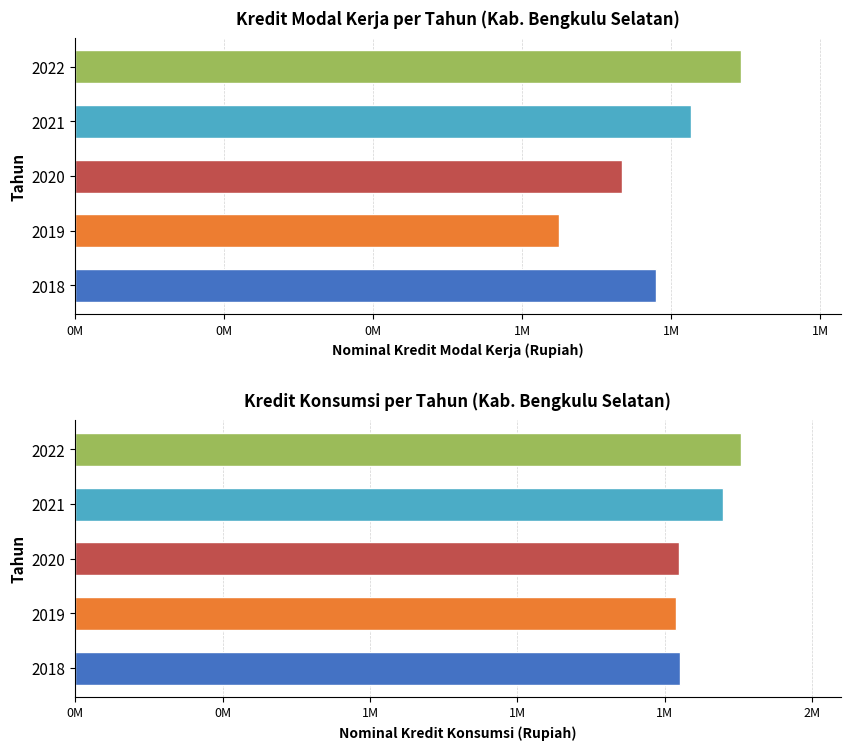

What is the value of the Konsumsi bar at the 2nd from the left?

1222797.8